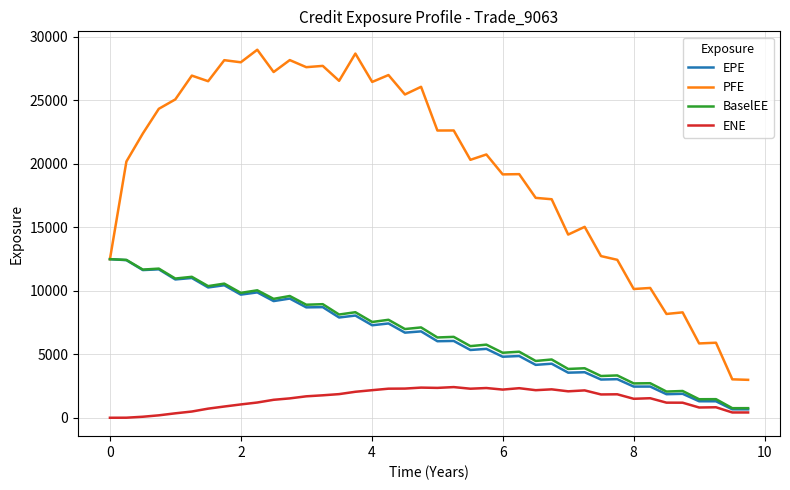

True or false: ENE and PFE cross at least once.

False